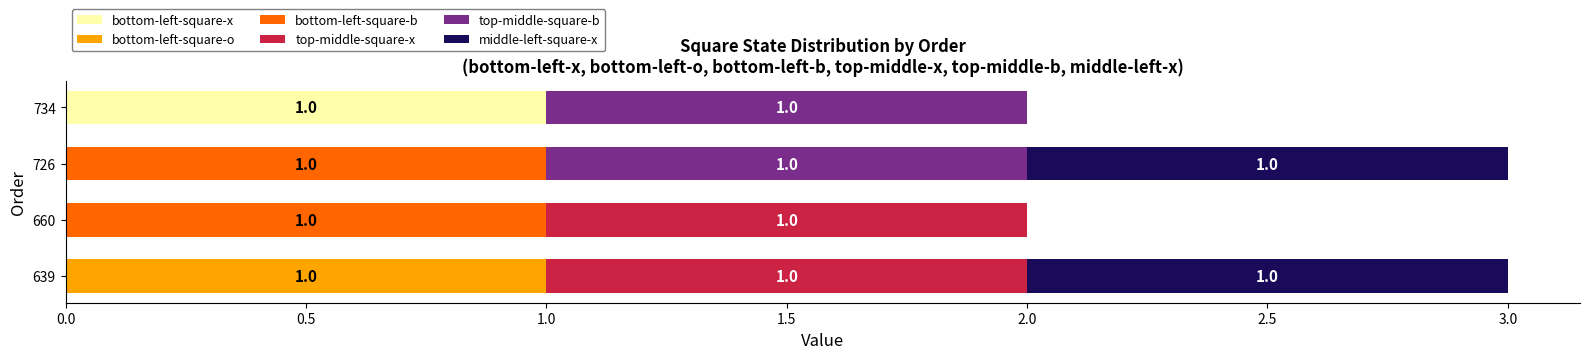

At which label does bottom-left-square-x reach its peak?

734